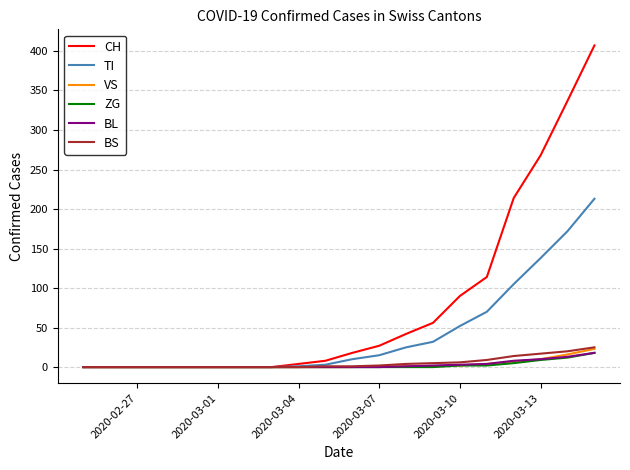

What is the maximum value shown in the chart?

407